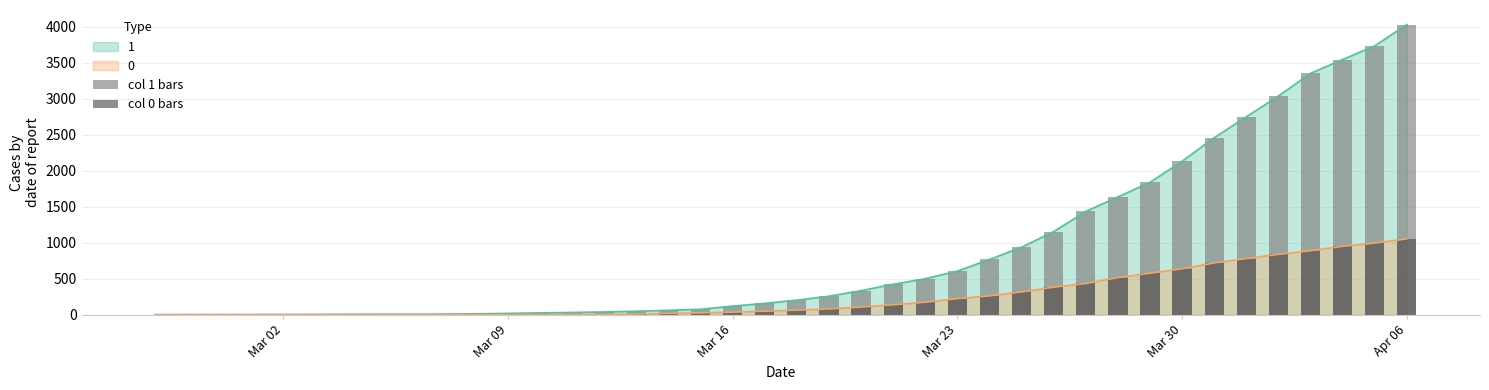

What is the difference between the maximum and minimum values in the col 1 bars series?

4025